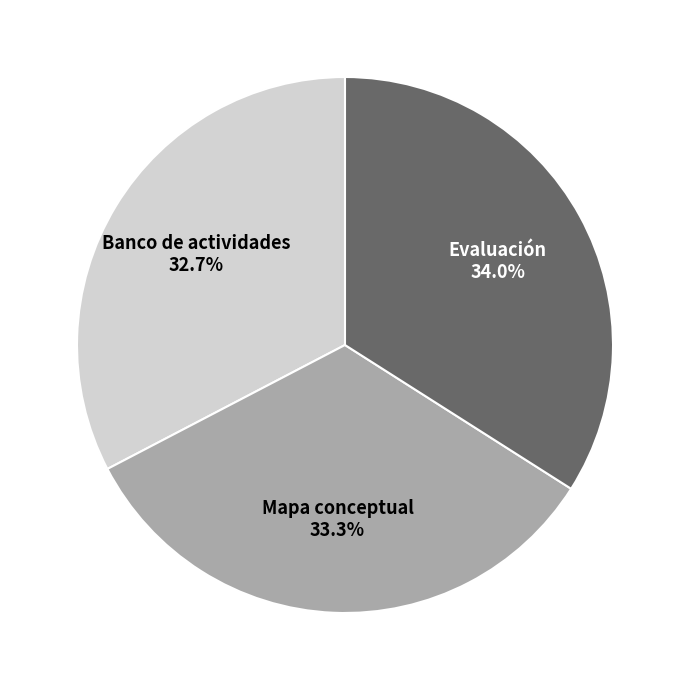

How many segments does this pie chart have?

3